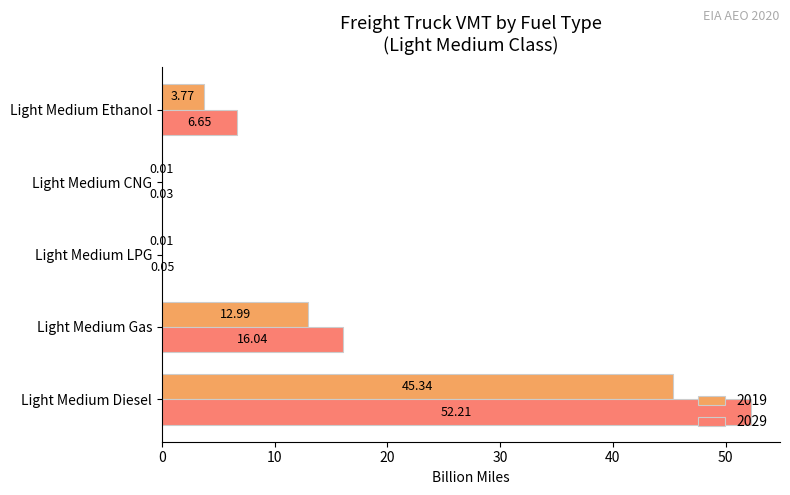

At which category is the sum across all series the highest?

Light Medium Diesel